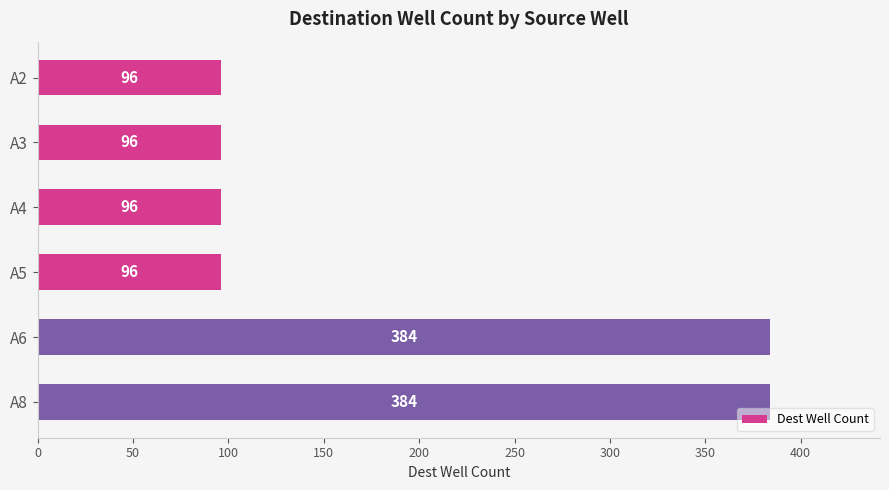

Reading top to bottom, what are all the values shown in this chart?

A2=96	A3=96	A4=96	A5=96	A6=384	A8=384